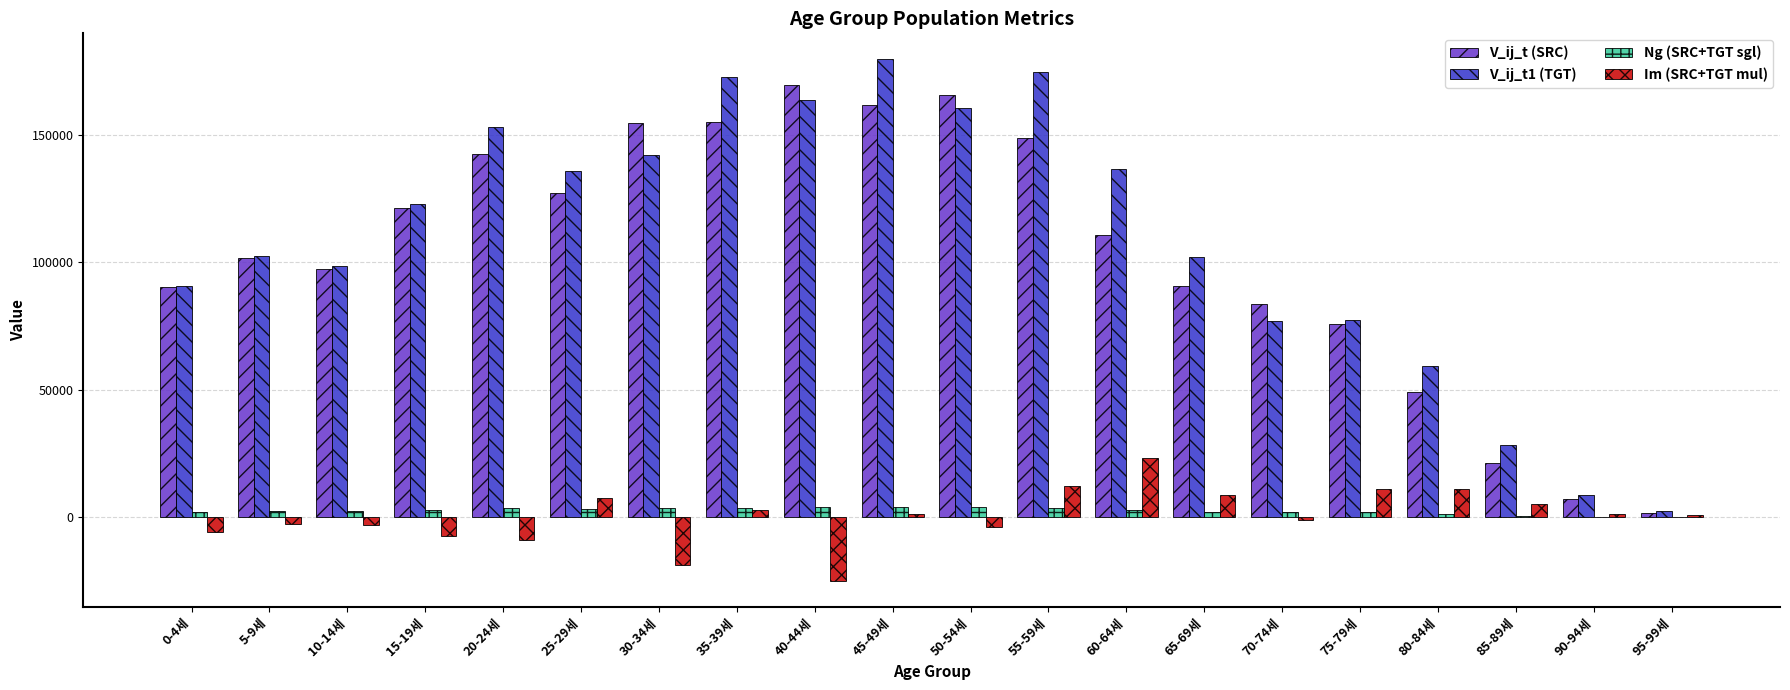

Which series changed the most between 10-14세 and 90-94세?

V_ij_t (SRC)